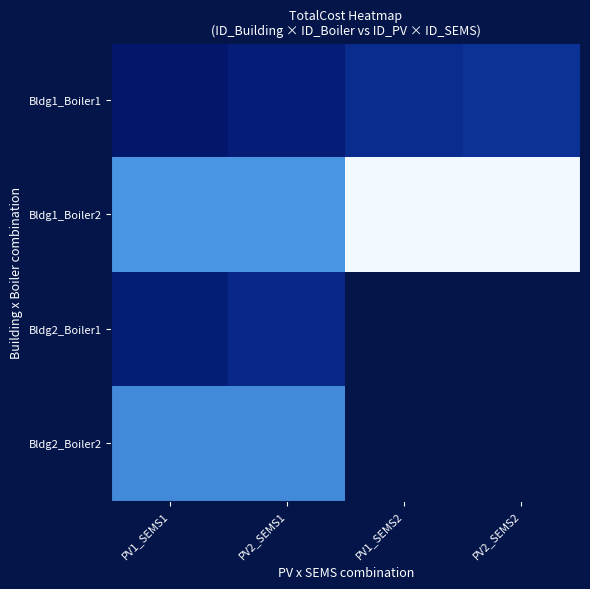

What is the difference between the second highest and minimum values in the Bldg1_Boiler2 series?

63228.9